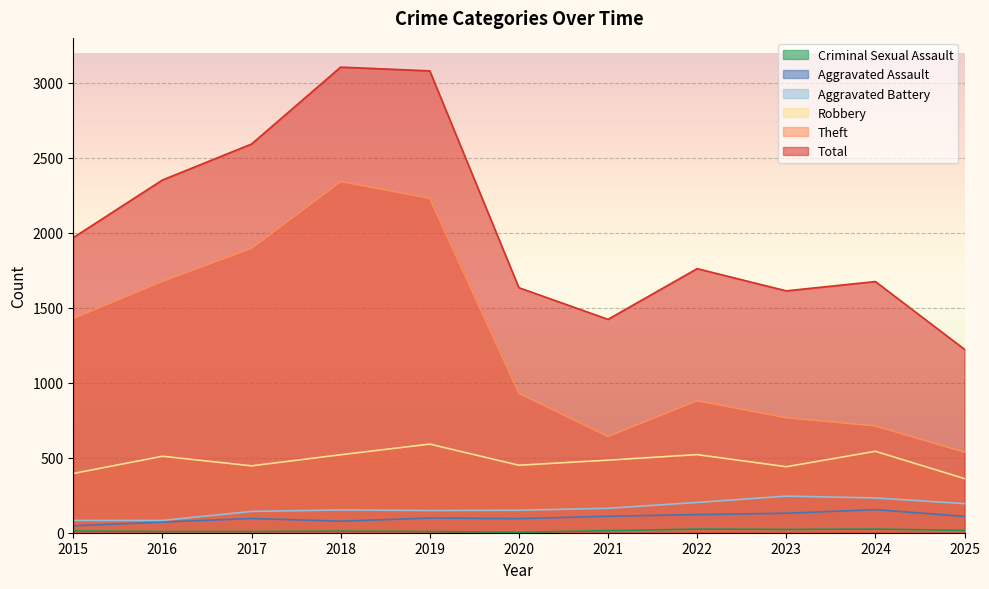

Which series has the widest spread of values?

Total